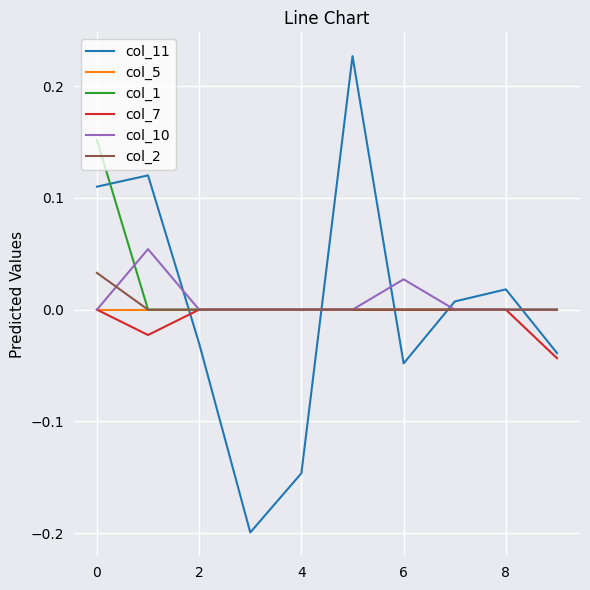

True or false: col_7 and col_11 cross at least once.

True